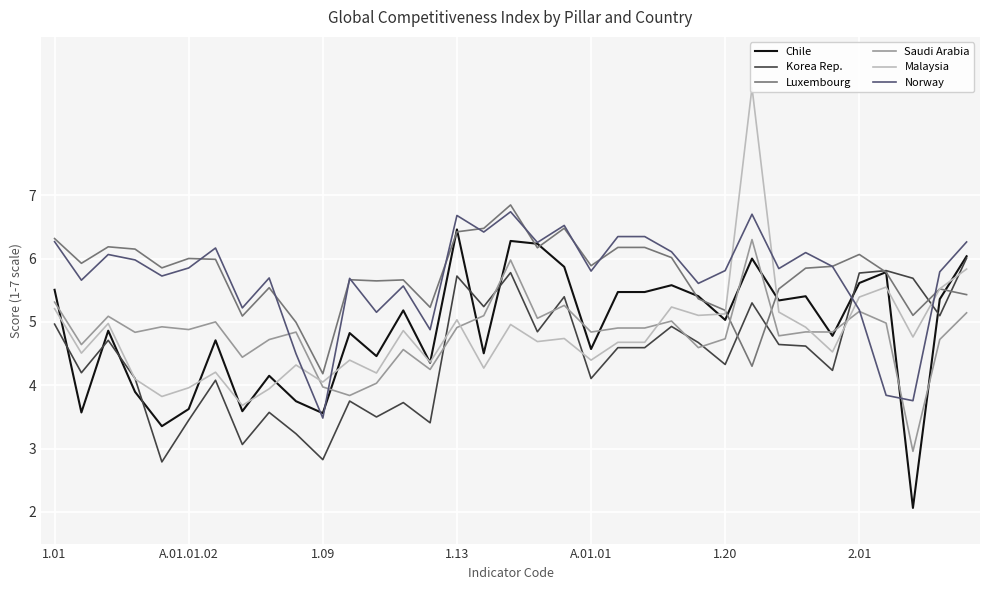

Which series ends up on top after the final intersection of Malaysia and Luxembourg?

Malaysia